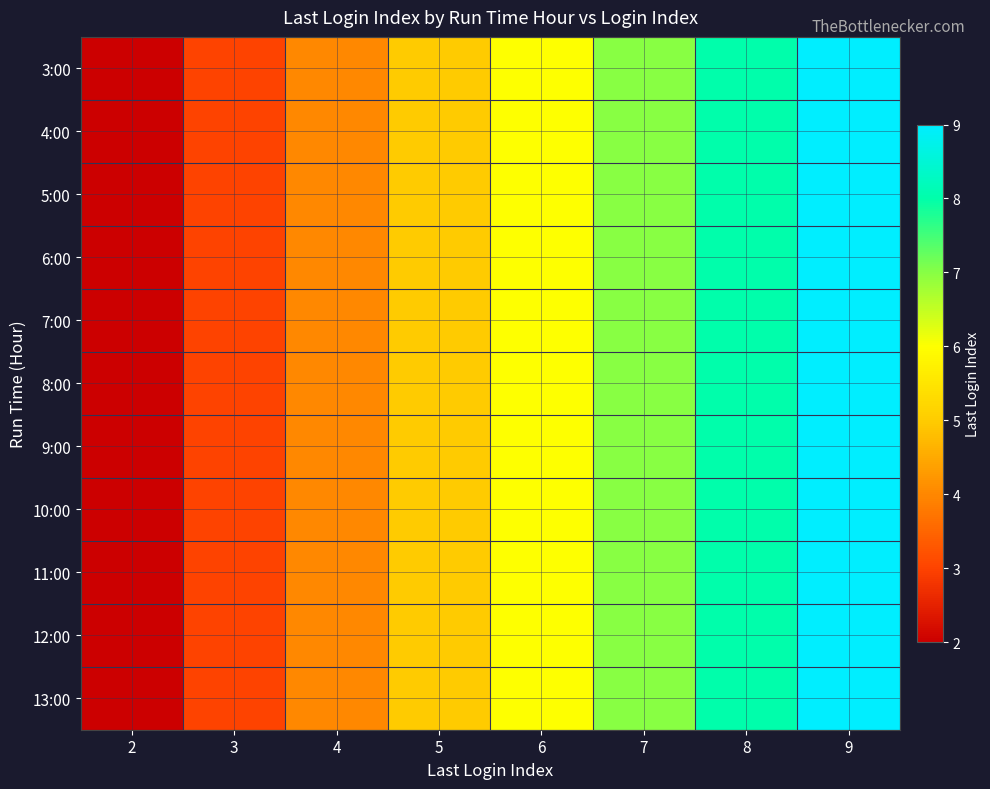

What is the minimum value shown in the chart?

2